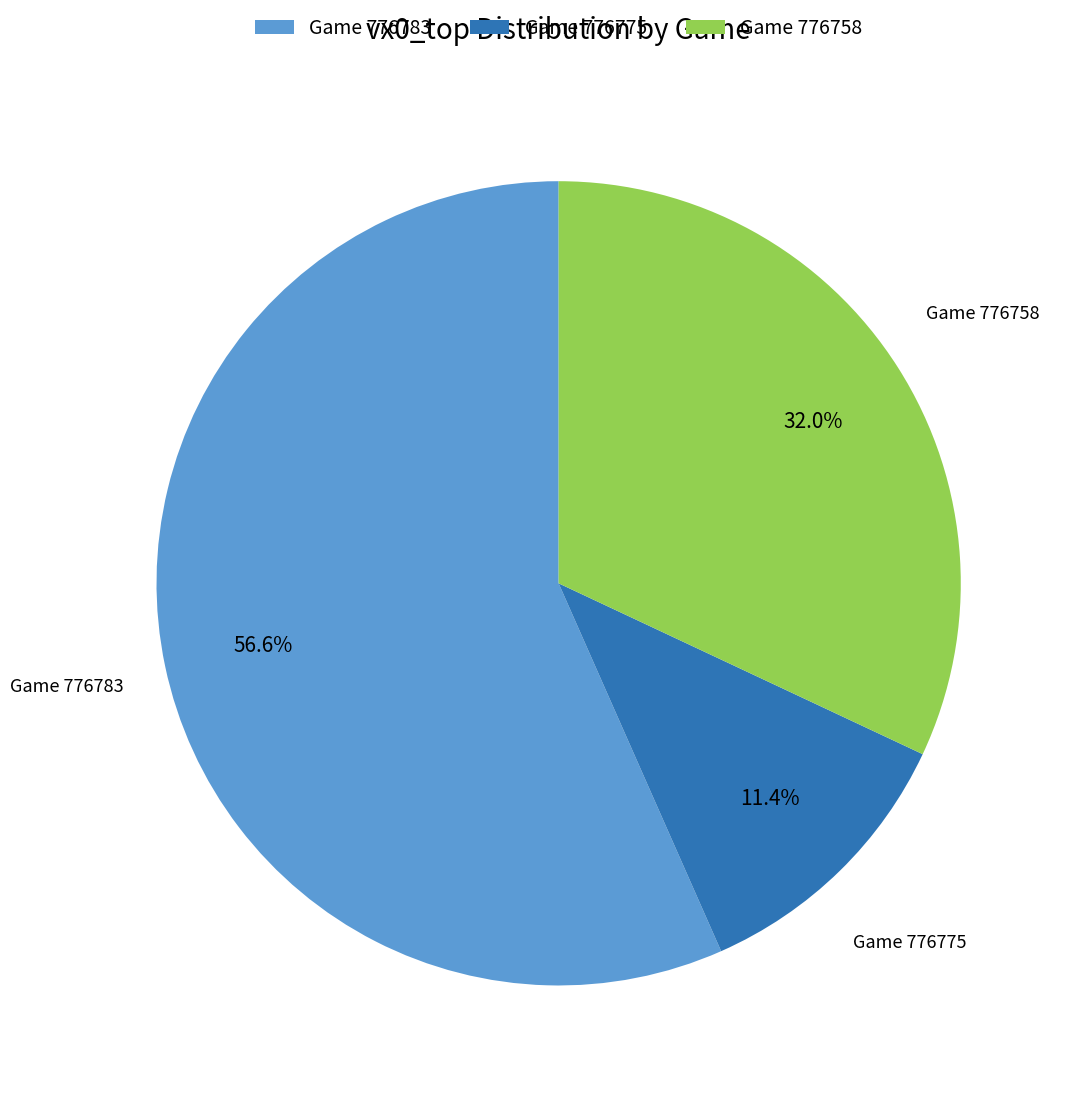

How many segments does this pie chart have?

3